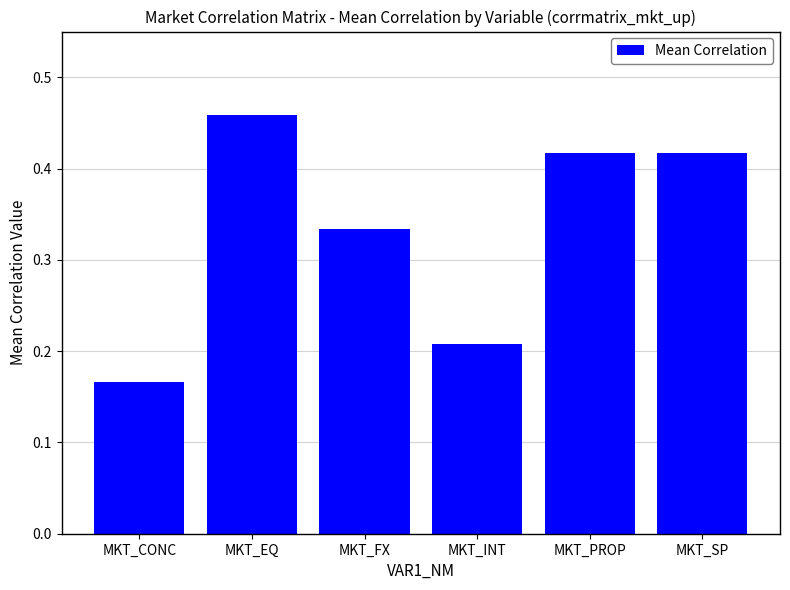

The value at MKT_SP is 0.1. True or false?

False